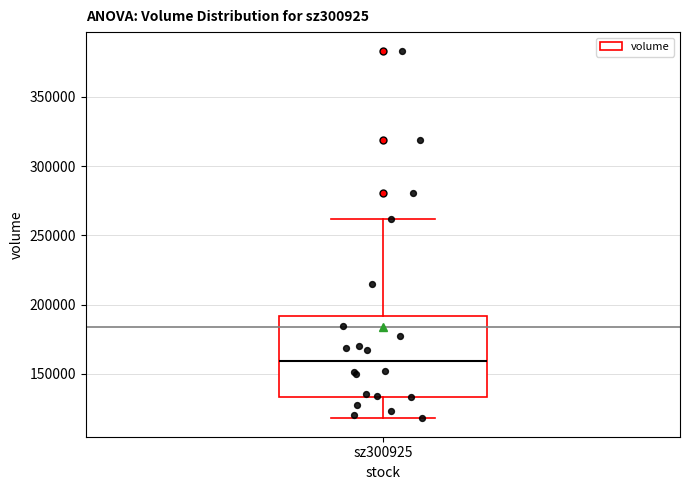

Transcribe this box plot: give where the median line is, the range the box spans, and where the two whiskers end, as read against the y-axis. The values are not printed on the chart, so give them approximately, as read against the axis.

median 160000, box 135000 to 190000, whiskers 120000 to 260000